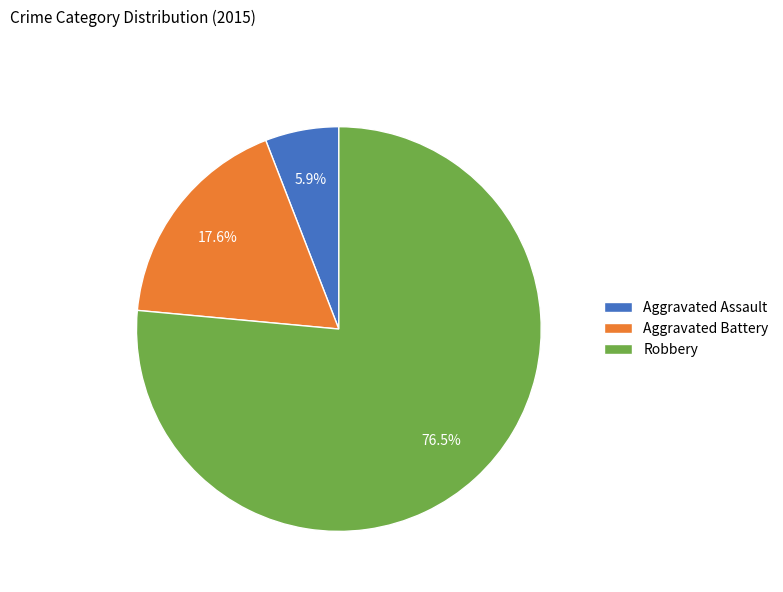

Which slice represents more than half of the pie?

Robbery